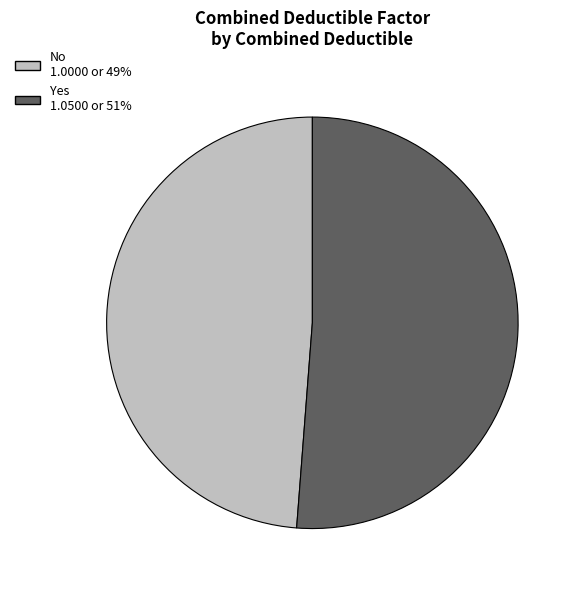

Between No and Yes, which is larger?

Yes